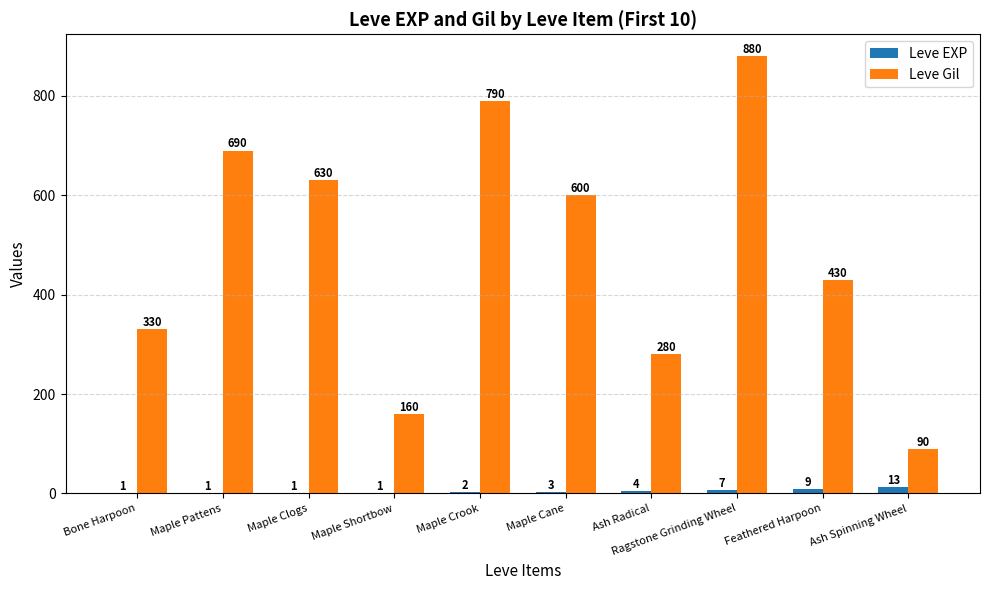

What is the approximate value of Leve Gil at Feathered Harpoon?

430